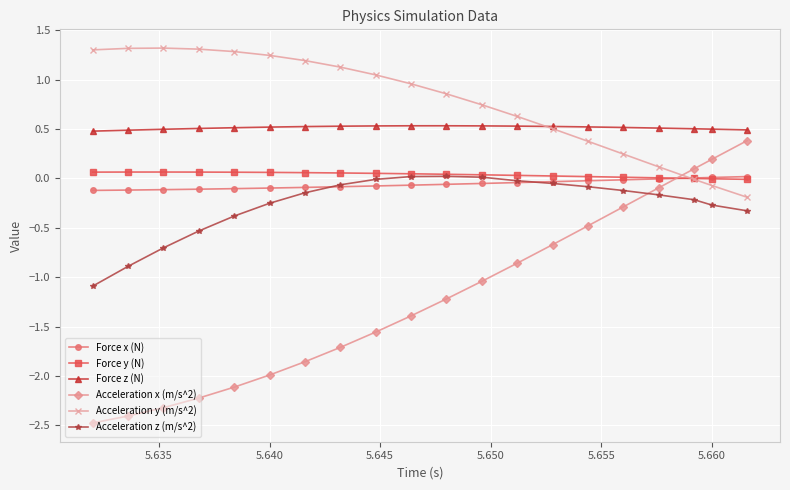

Which series has the largest range (max minus min)?

Acceleration x (m/s^2)